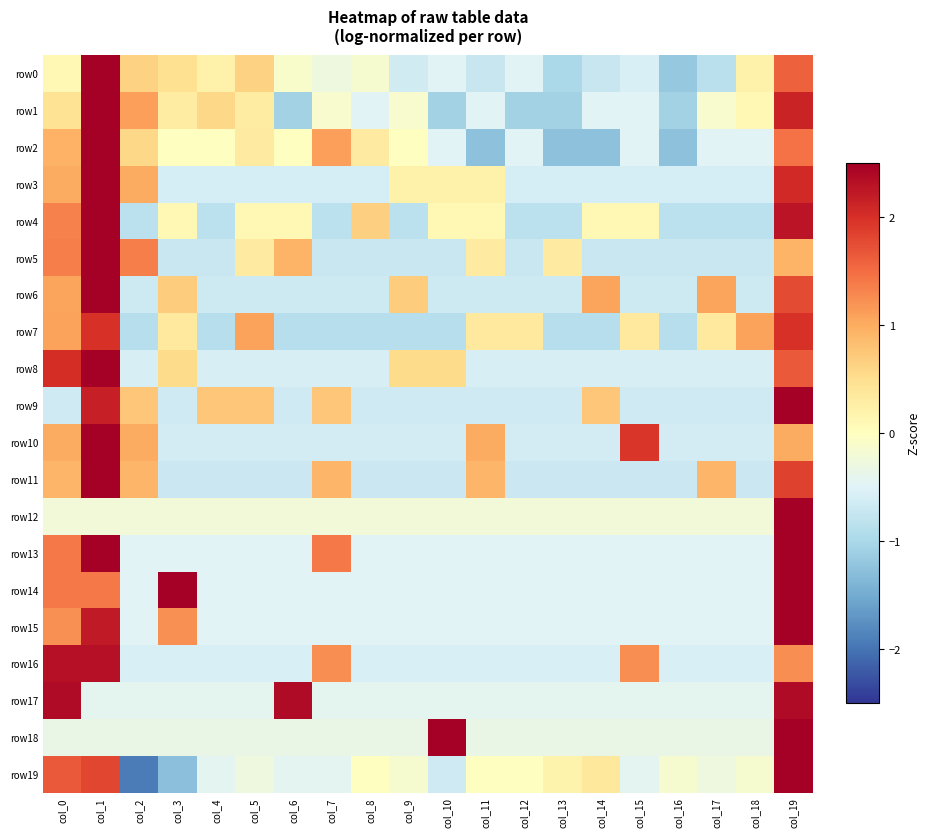

Reading left to right, list all the values displayed in this chart.

row0: col_0=0.1	col_1=3.3	col_2=0.6	col_3=0.5	col_4=0.2	col_5=0.6	col_6=-0.1	col_7=-0.3	col_8=-0.1	col_9=-0.6	col_10=-0.5	col_11=-0.7	col_12=-0.5	col_13=-1.0	col_14=-0.7	col_15=-0.5	col_16=-1.2	col_17=-0.9	col_18=0.2	col_19=1.6
row1: col_0=0.4	col_1=2.7	col_2=1.1	col_3=0.3	col_4=0.6	col_5=0.3	col_6=-1.1	col_7=-0.1	col_8=-0.5	col_9=-0.1	col_10=-1.1	col_11=-0.5	col_12=-1.1	col_13=-1.1	col_14=-0.5	col_15=-0.5	col_16=-1.1	col_17=-0.1	col_18=0.1	col_19=2.1
row2: col_0=0.9	col_1=2.8	col_2=0.6	col_3=-0.0	col_4=-0.0	col_5=0.3	col_6=-0.0	col_7=1.1	col_8=0.3	col_9=-0.0	col_10=-0.5	col_11=-1.3	col_12=-0.5	col_13=-1.3	col_14=-1.3	col_15=-0.5	col_16=-1.3	col_17=-0.5	col_18=-0.5	col_19=1.5
row3: col_0=1.0	col_1=3.0	col_2=1.0	col_3=-0.6	col_4=-0.6	col_5=-0.6	col_6=-0.6	col_7=-0.6	col_8=-0.6	col_9=0.2	col_10=0.2	col_11=0.2	col_12=-0.6	col_13=-0.6	col_14=-0.6	col_15=-0.6	col_16=-0.6	col_17=-0.6	col_18=-0.6	col_19=2.1
row4: col_0=1.3	col_1=2.5	col_2=-0.8	col_3=0.1	col_4=-0.8	col_5=0.1	col_6=0.1	col_7=-0.8	col_8=0.6	col_9=-0.8	col_10=0.1	col_11=0.1	col_12=-0.8	col_13=-0.8	col_14=0.1	col_15=0.1	col_16=-0.8	col_17=-0.8	col_18=-0.8	col_19=2.3
row5: col_0=1.4	col_1=2.9	col_2=1.4	col_3=-0.7	col_4=-0.7	col_5=0.3	col_6=0.9	col_7=-0.7	col_8=-0.7	col_9=-0.7	col_10=-0.7	col_11=0.3	col_12=-0.7	col_13=0.3	col_14=-0.7	col_15=-0.7	col_16=-0.7	col_17=-0.7	col_18=-0.7	col_19=0.9
row6: col_0=1.1	col_1=2.5	col_2=-0.7	col_3=0.7	col_4=-0.7	col_5=-0.7	col_6=-0.7	col_7=-0.7	col_8=-0.7	col_9=0.7	col_10=-0.7	col_11=-0.7	col_12=-0.7	col_13=-0.7	col_14=1.1	col_15=-0.7	col_16=-0.7	col_17=1.1	col_18=-0.7	col_19=1.8
row7: col_0=1.1	col_1=2.0	col_2=-0.9	col_3=0.3	col_4=-0.9	col_5=1.1	col_6=-0.9	col_7=-0.9	col_8=-0.9	col_9=-0.9	col_10=-0.9	col_11=0.3	col_12=0.3	col_13=-0.9	col_14=-0.9	col_15=0.3	col_16=-0.9	col_17=0.3	col_18=1.1	col_19=2.0
row8: col_0=2.0	col_1=2.8	col_2=-0.6	col_3=0.5	col_4=-0.6	col_5=-0.6	col_6=-0.6	col_7=-0.6	col_8=-0.6	col_9=0.5	col_10=0.5	col_11=-0.6	col_12=-0.6	col_13=-0.6	col_14=-0.6	col_15=-0.6	col_16=-0.6	col_17=-0.6	col_18=-0.6	col_19=1.7
row9: col_0=-0.7	col_1=2.2	col_2=0.8	col_3=-0.7	col_4=0.8	col_5=0.8	col_6=-0.7	col_7=0.8	col_8=-0.7	col_9=-0.7	col_10=-0.7	col_11=-0.7	col_12=-0.7	col_13=-0.7	col_14=0.8	col_15=-0.7	col_16=-0.7	col_17=-0.7	col_18=-0.7	col_19=2.6
row10: col_0=1.0	col_1=2.6	col_2=1.0	col_3=-0.6	col_4=-0.6	col_5=-0.6	col_6=-0.6	col_7=-0.6	col_8=-0.6	col_9=-0.6	col_10=-0.6	col_11=1.0	col_12=-0.6	col_13=-0.6	col_14=-0.6	col_15=2.0	col_16=-0.6	col_17=-0.6	col_18=-0.6	col_19=1.0
row11: col_0=0.9	col_1=2.5	col_2=0.9	col_3=-0.7	col_4=-0.7	col_5=-0.7	col_6=-0.7	col_7=0.9	col_8=-0.7	col_9=-0.7	col_10=-0.7	col_11=0.9	col_12=-0.7	col_13=-0.7	col_14=-0.7	col_15=-0.7	col_16=-0.7	col_17=0.9	col_18=-0.7	col_19=1.8
row12: col_0=-0.2	col_1=-0.2	col_2=-0.2	col_3=-0.2	col_4=-0.2	col_5=-0.2	col_6=-0.2	col_7=-0.2	col_8=-0.2	col_9=-0.2	col_10=-0.2	col_11=-0.2	col_12=-0.2	col_13=-0.2	col_14=-0.2	col_15=-0.2	col_16=-0.2	col_17=-0.2	col_18=-0.2	col_19=4.4
row13: col_0=1.4	col_1=2.5	col_2=-0.5	col_3=-0.5	col_4=-0.5	col_5=-0.5	col_6=-0.5	col_7=1.4	col_8=-0.5	col_9=-0.5	col_10=-0.5	col_11=-0.5	col_12=-0.5	col_13=-0.5	col_14=-0.5	col_15=-0.5	col_16=-0.5	col_17=-0.5	col_18=-0.5	col_19=2.5
row14: col_0=1.4	col_1=1.4	col_2=-0.5	col_3=2.5	col_4=-0.5	col_5=-0.5	col_6=-0.5	col_7=-0.5	col_8=-0.5	col_9=-0.5	col_10=-0.5	col_11=-0.5	col_12=-0.5	col_13=-0.5	col_14=-0.5	col_15=-0.5	col_16=-0.5	col_17=-0.5	col_18=-0.5	col_19=2.5
row15: col_0=1.2	col_1=2.2	col_2=-0.5	col_3=1.2	col_4=-0.5	col_5=-0.5	col_6=-0.5	col_7=-0.5	col_8=-0.5	col_9=-0.5	col_10=-0.5	col_11=-0.5	col_12=-0.5	col_13=-0.5	col_14=-0.5	col_15=-0.5	col_16=-0.5	col_17=-0.5	col_18=-0.5	col_19=2.9
row16: col_0=2.3	col_1=2.3	col_2=-0.6	col_3=-0.6	col_4=-0.6	col_5=-0.6	col_6=-0.6	col_7=1.2	col_8=-0.6	col_9=-0.6	col_10=-0.6	col_11=-0.6	col_12=-0.6	col_13=-0.6	col_14=-0.6	col_15=1.2	col_16=-0.6	col_17=-0.6	col_18=-0.6	col_19=1.2
row17: col_0=2.4	col_1=-0.4	col_2=-0.4	col_3=-0.4	col_4=-0.4	col_5=-0.4	col_6=2.4	col_7=-0.4	col_8=-0.4	col_9=-0.4	col_10=-0.4	col_11=-0.4	col_12=-0.4	col_13=-0.4	col_14=-0.4	col_15=-0.4	col_16=-0.4	col_17=-0.4	col_18=-0.4	col_19=2.4
row18: col_0=-0.3	col_1=-0.3	col_2=-0.3	col_3=-0.3	col_4=-0.3	col_5=-0.3	col_6=-0.3	col_7=-0.3	col_8=-0.3	col_9=-0.3	col_10=3.0	col_11=-0.3	col_12=-0.3	col_13=-0.3	col_14=-0.3	col_15=-0.3	col_16=-0.3	col_17=-0.3	col_18=-0.3	col_19=3.0
row19: col_0=1.7	col_1=1.8	col_2=-1.9	col_3=-1.3	col_4=-0.4	col_5=-0.3	col_6=-0.4	col_7=-0.4	col_8=-0.0	col_9=-0.1	col_10=-0.6	col_11=-0.0	col_12=-0.0	col_13=0.2	col_14=0.4	col_15=-0.4	col_16=-0.1	col_17=-0.3	col_18=-0.1	col_19=2.7